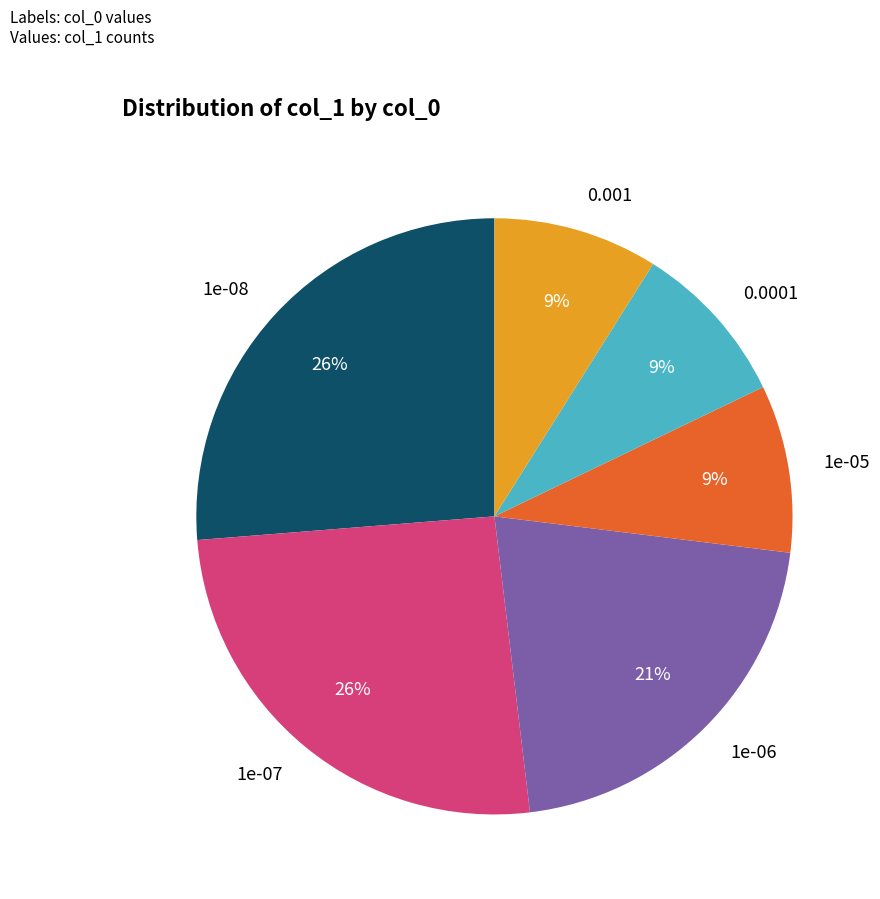

The 1e-08 slice represents 34% of the pie. True or false?

False